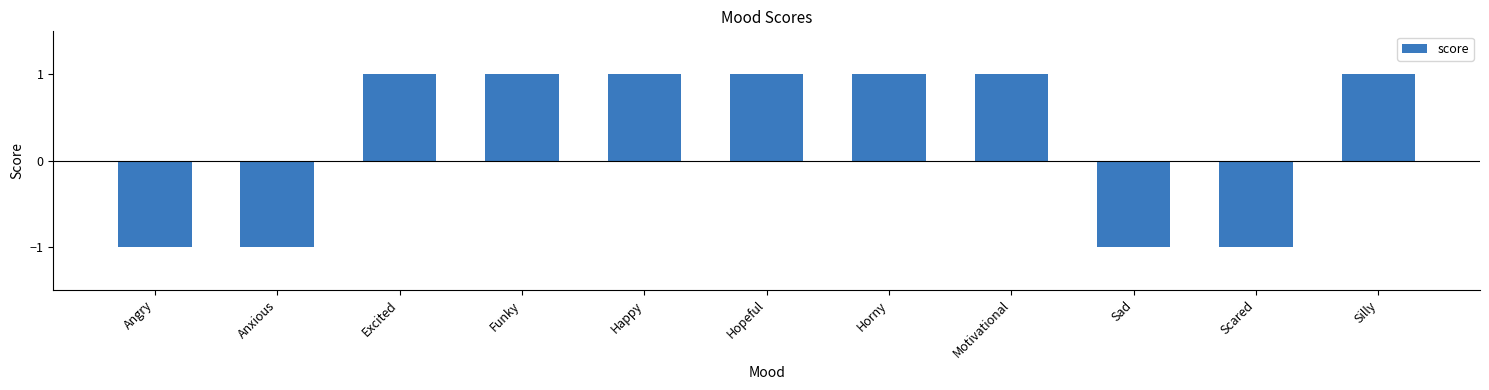

How many values are above zero?

7